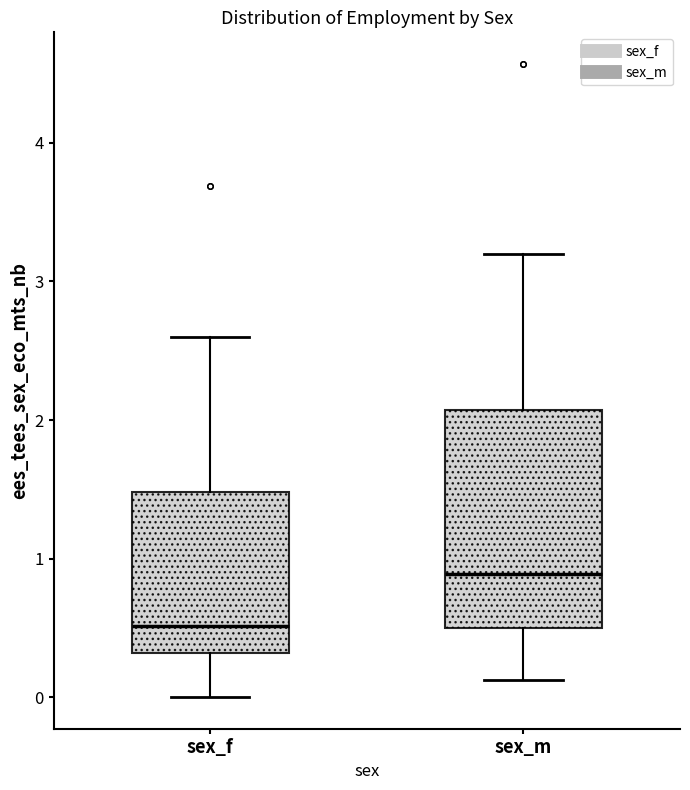

Reading left to right, read every box against the y-axis: the position of its median line, the range the box covers, and the ends of its whiskers. The values are not printed on the chart, so give them approximately, as read against the axis.

sex_f: median 0.5, box 0.3 to 1.5, whiskers 0.0 to 2.6
sex_m: median 0.9, box 0.5 to 2.1, whiskers 0.1 to 3.2